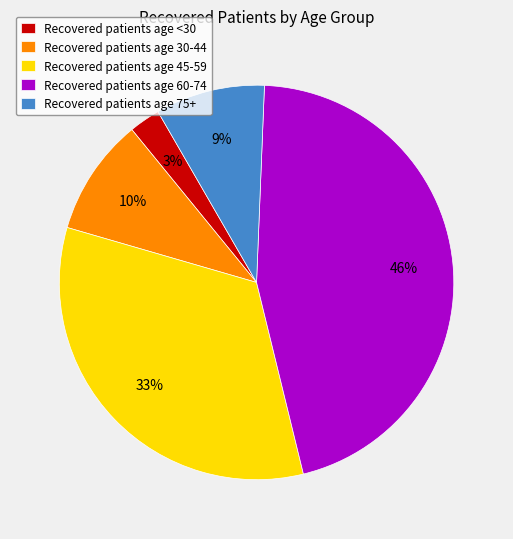

True or false: Recovered patients age 30-44 accounts for 10% of the total.

True